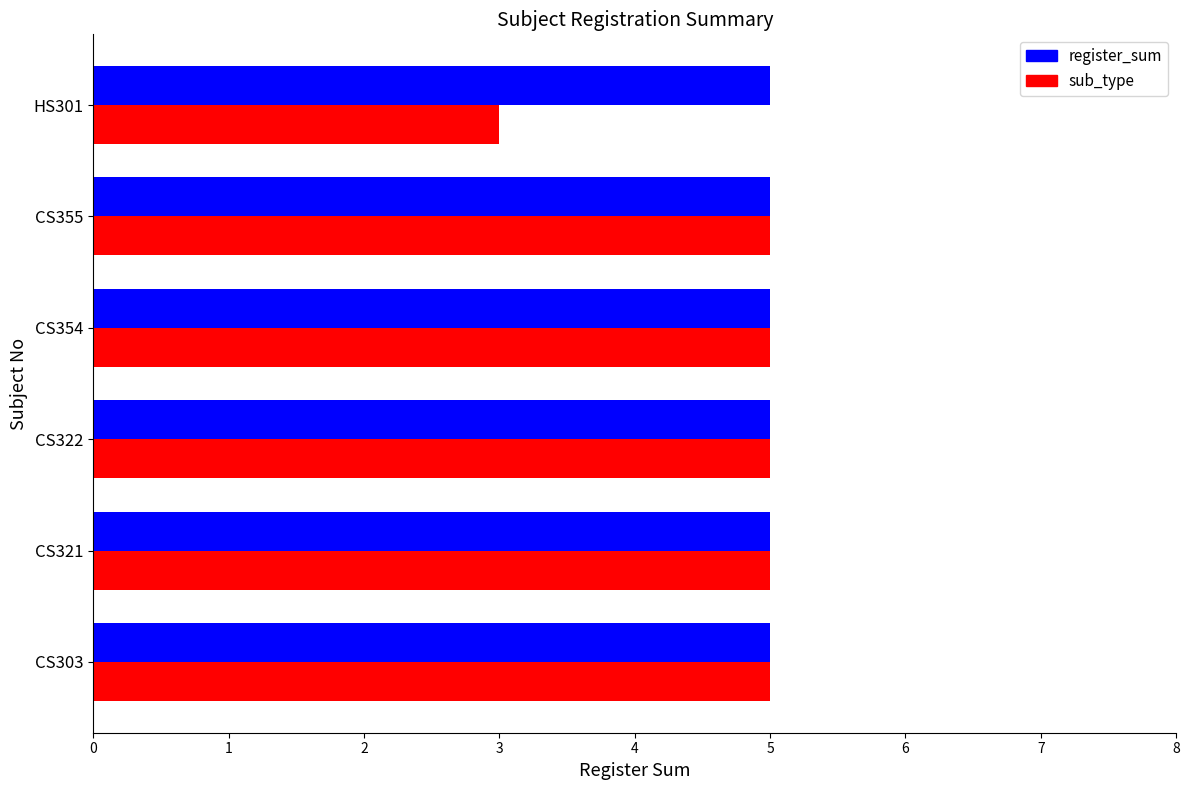

What is the maximum value for register_sum?

5